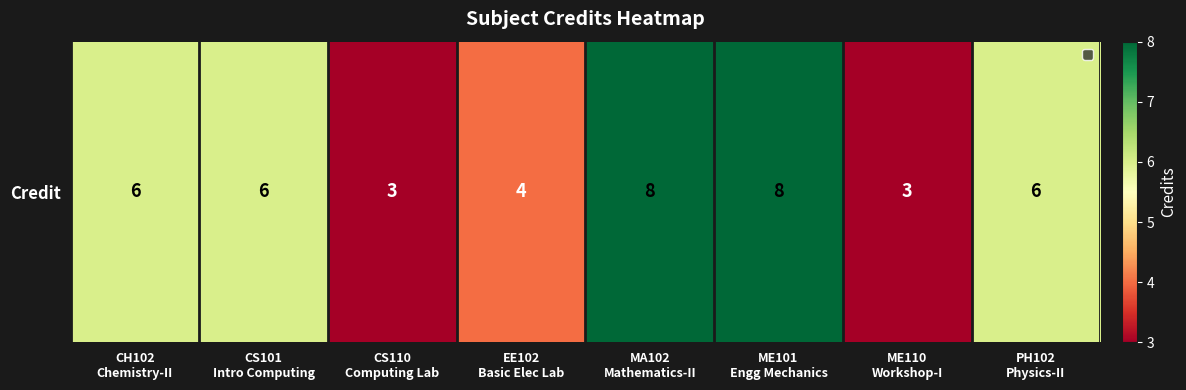

Count the number of categories in the chart.

8